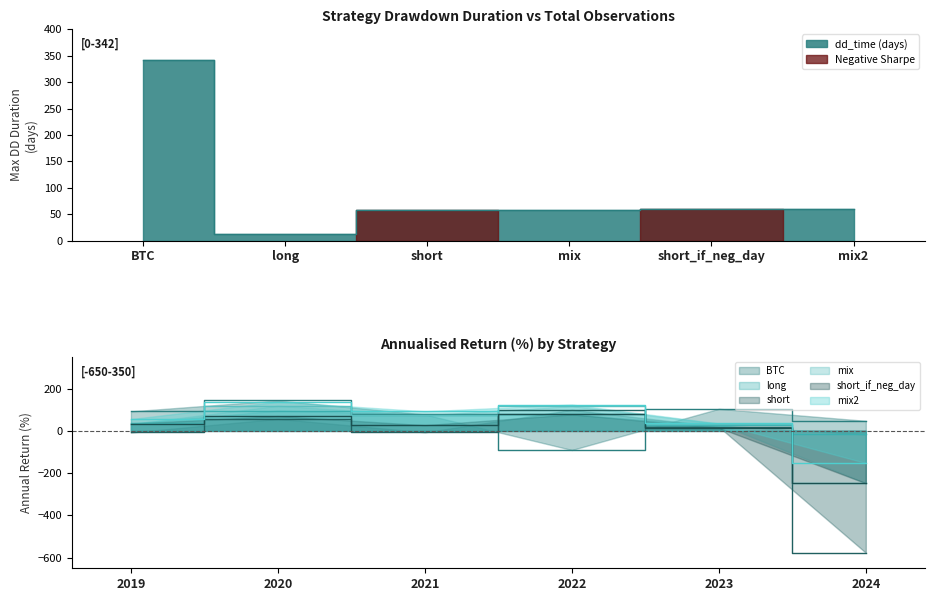

Where is the data nearest to the value 177?

short_if_neg_day